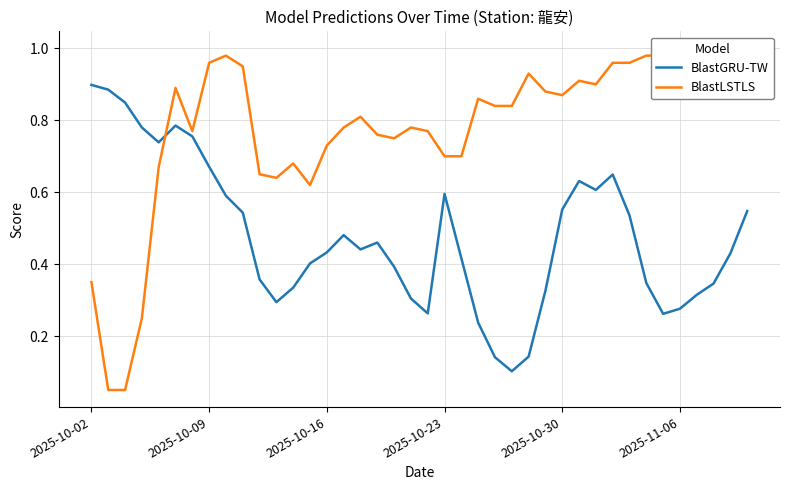

In BlastGRU-TW, how many points are higher than both neighbors (excluding endpoints)?

6